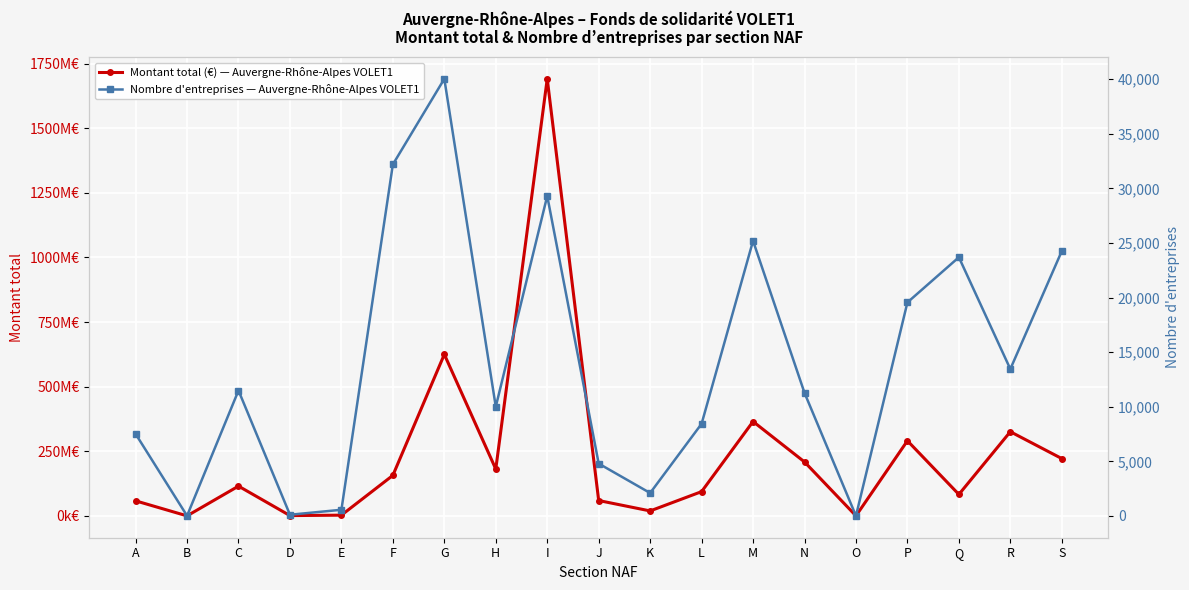

True or false: Nombre d'entreprises — Auvergne-Rhône-Alpes VOLET1 and Montant total (€) — Auvergne-Rhône-Alpes VOLET1 cross at least once.

False